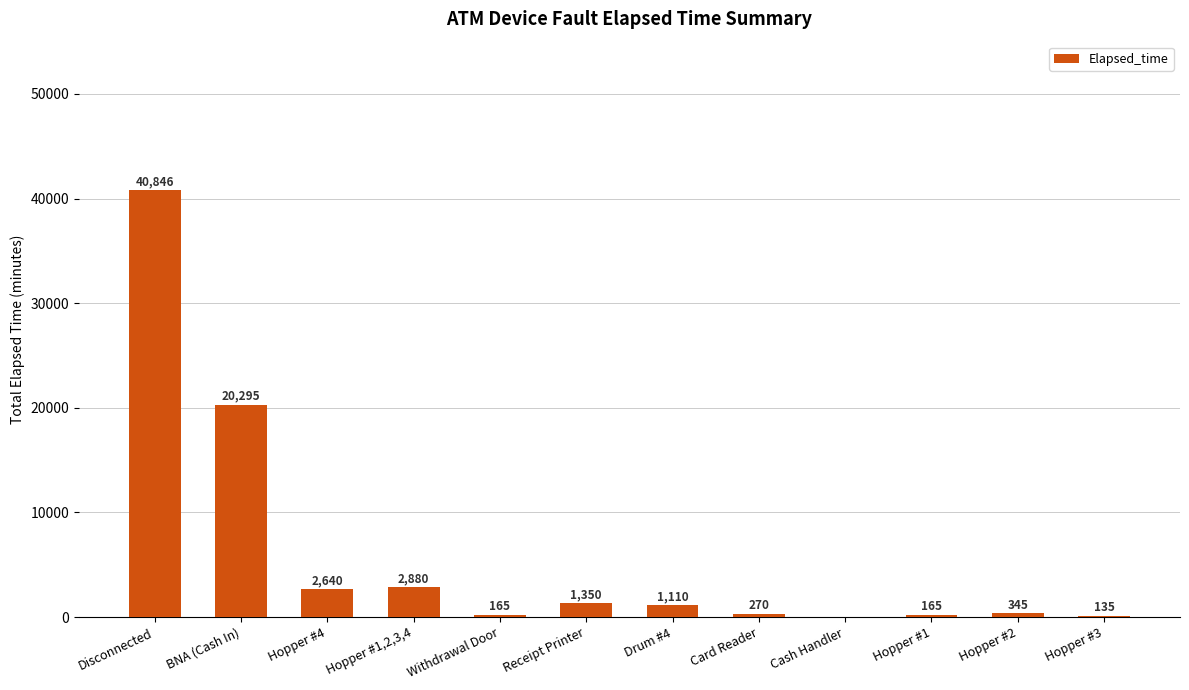

The chart shows a value of 20295 at BNA (Cash In). True or false?

True